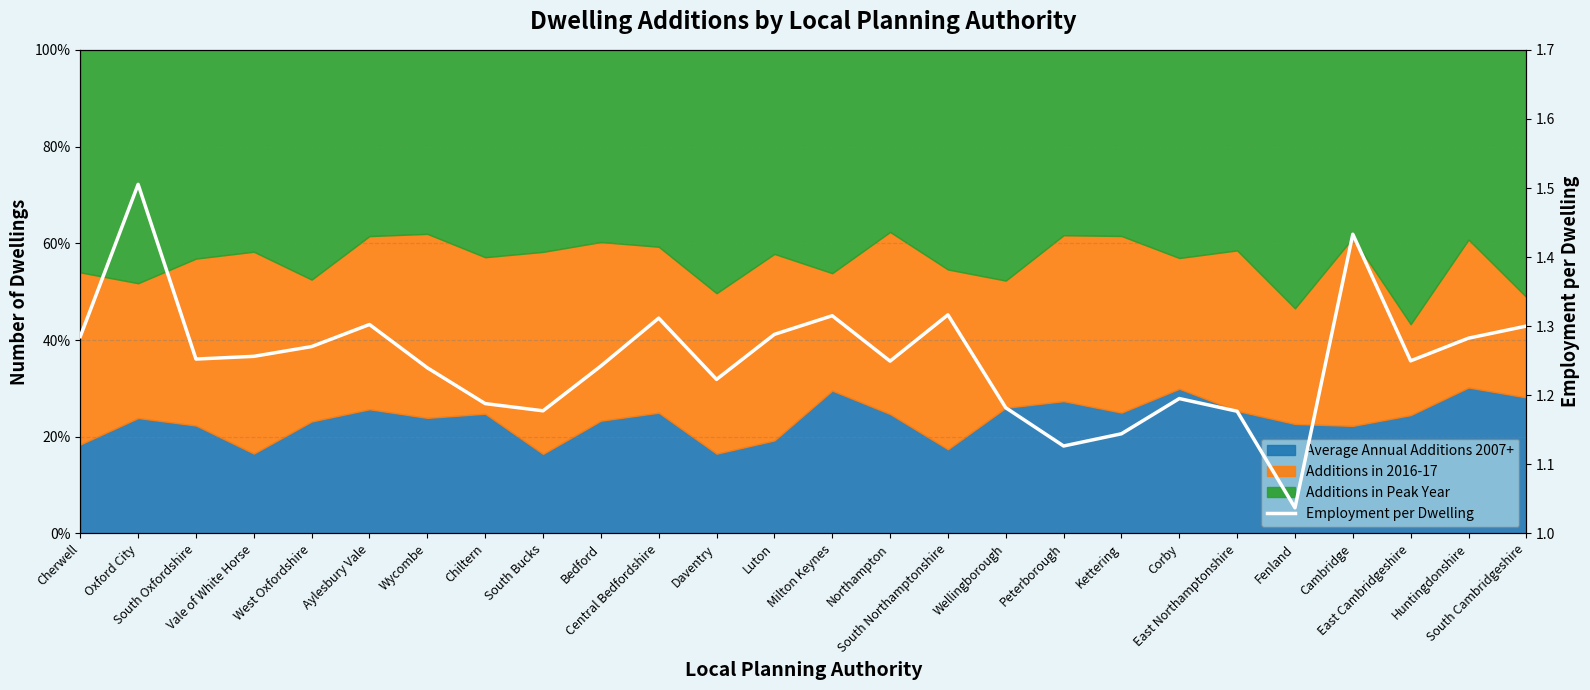

True or false: the data shows 1.3 at South Cambridgeshire.

True